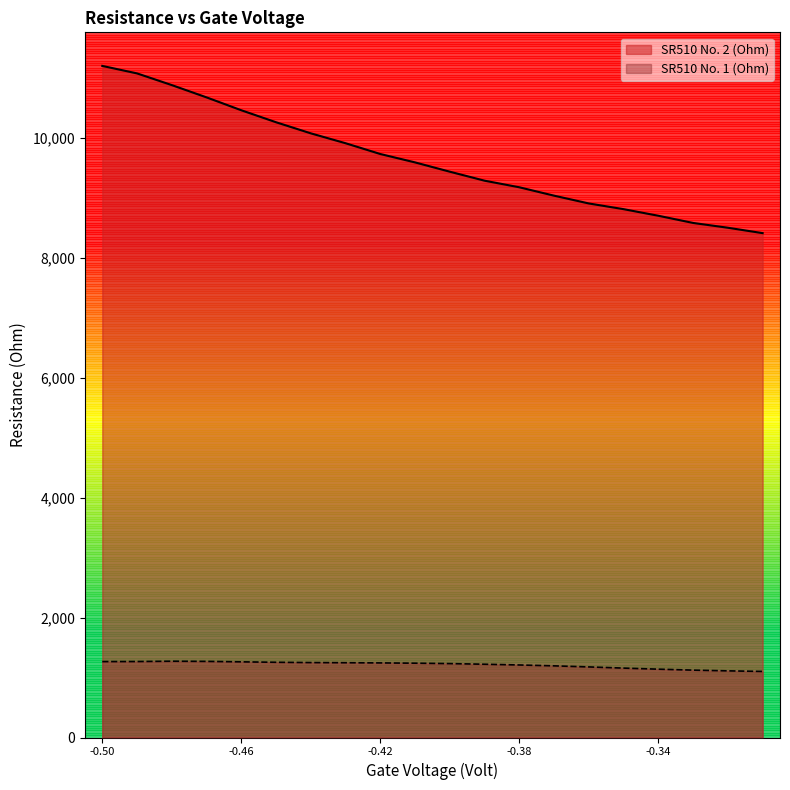

True or false: SR510 No. 1 (Ohm) and SR510 No. 2 (Ohm) cross at least once.

False